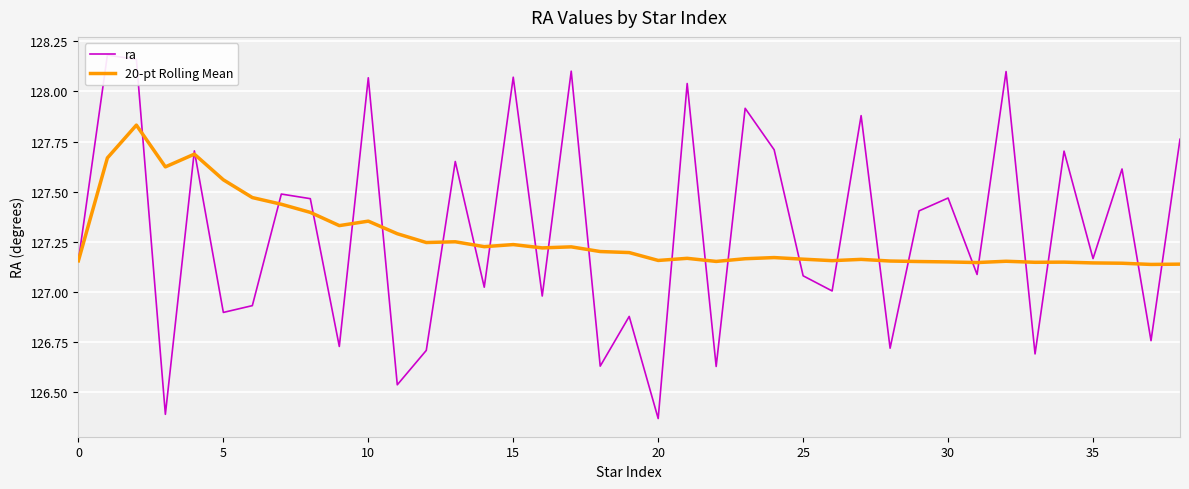

At which category does the chart reach its minimum across all series?

20